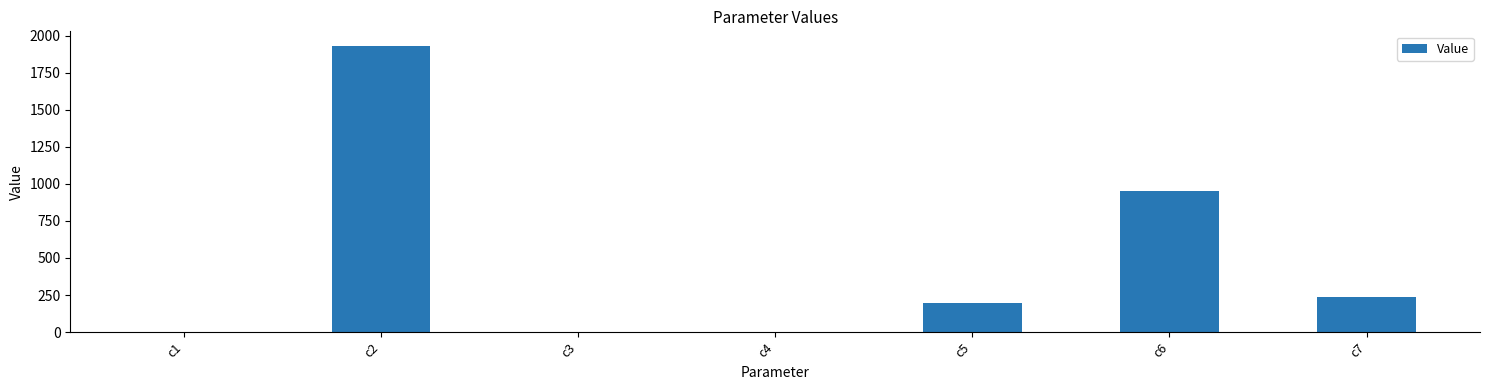

What is the sum of all values?

3318.2